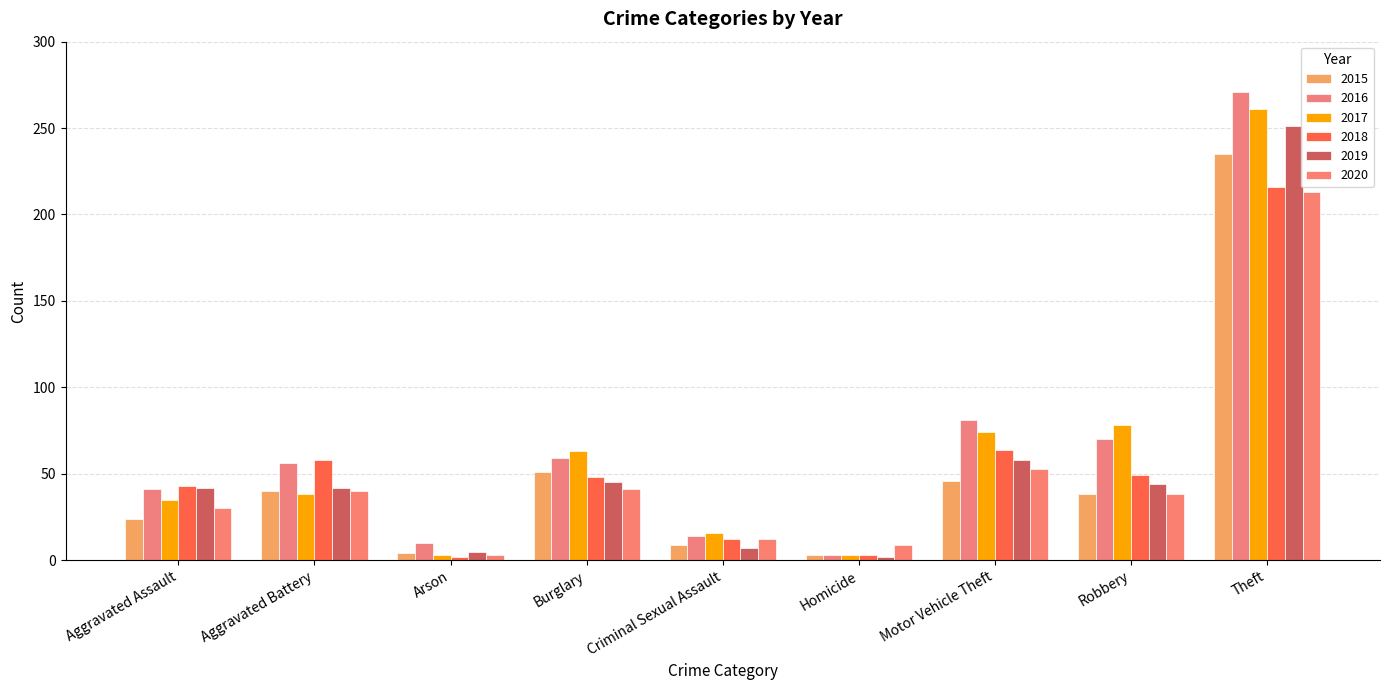

Which series has the largest total across all categories?

2016